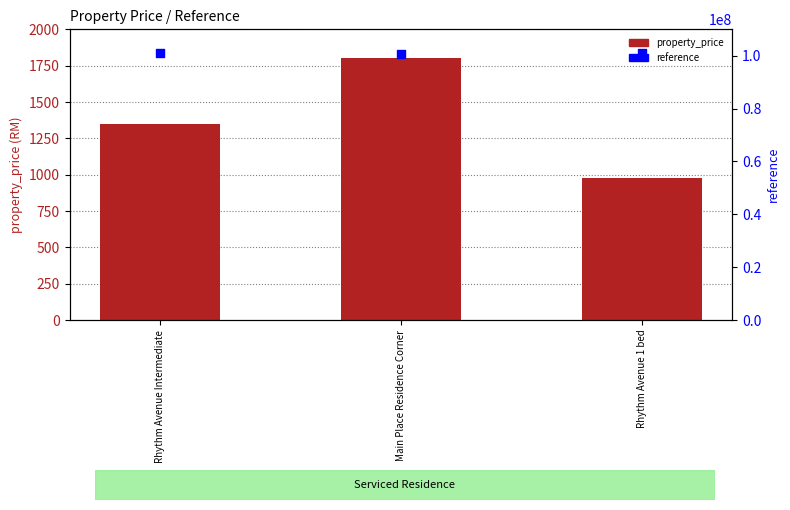

Which series reaches the maximum Y coordinate?

reference